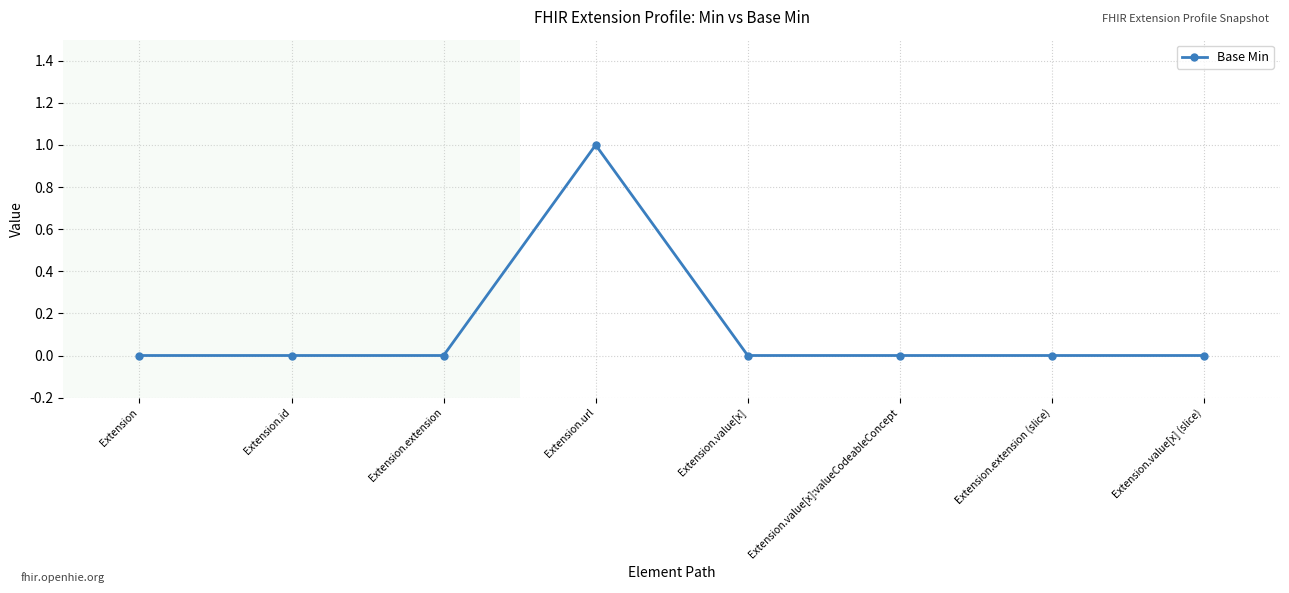

Is this an area chart (filled region under the line)?

No